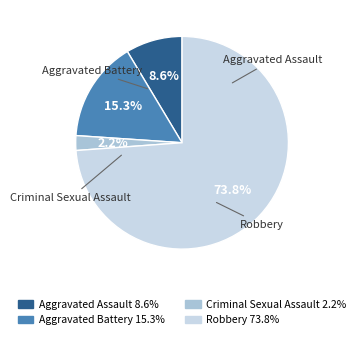

Which category has the biggest portion of the pie?

Robbery